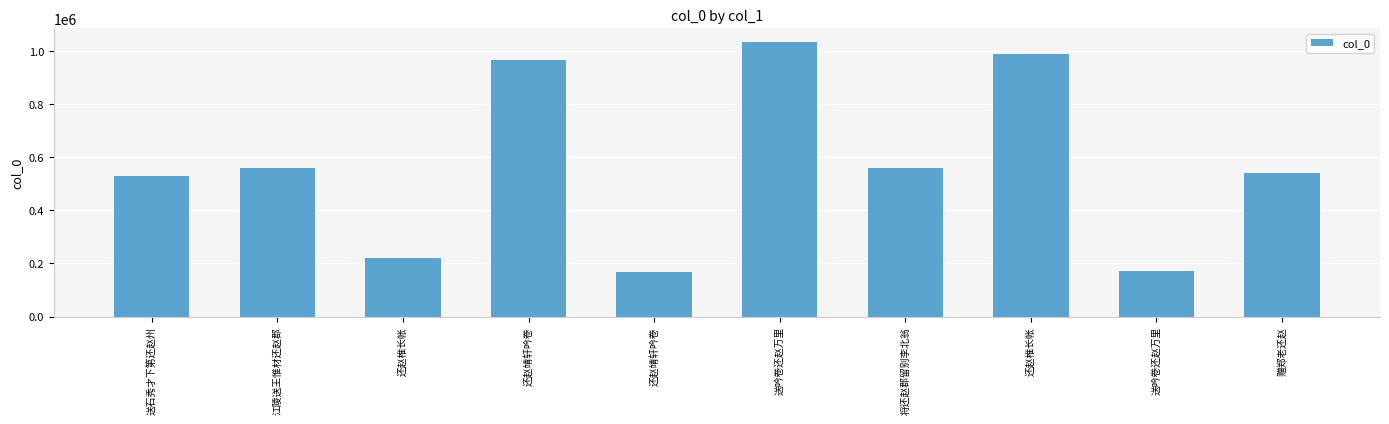

Which has a higher value, 还赵靖轩吟卷 or 送石秀才下第还赵州?

送石秀才下第还赵州